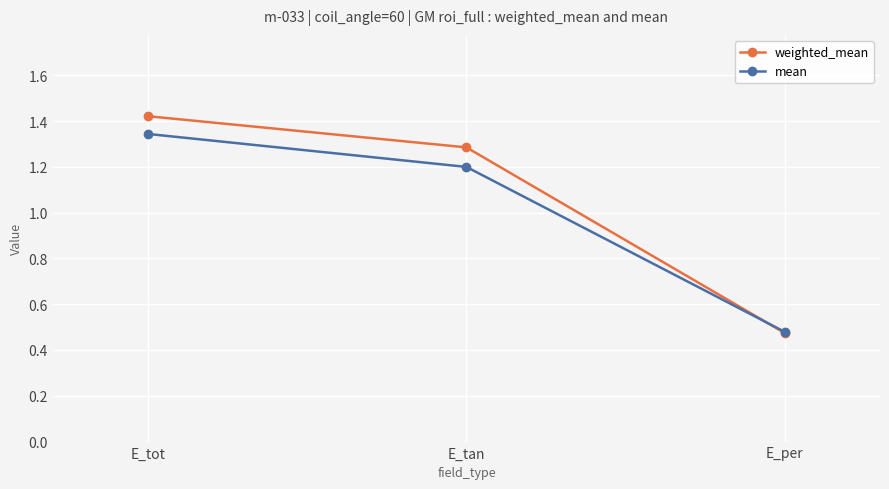

List the series in order of their peak value, highest first.

weighted_mean, mean